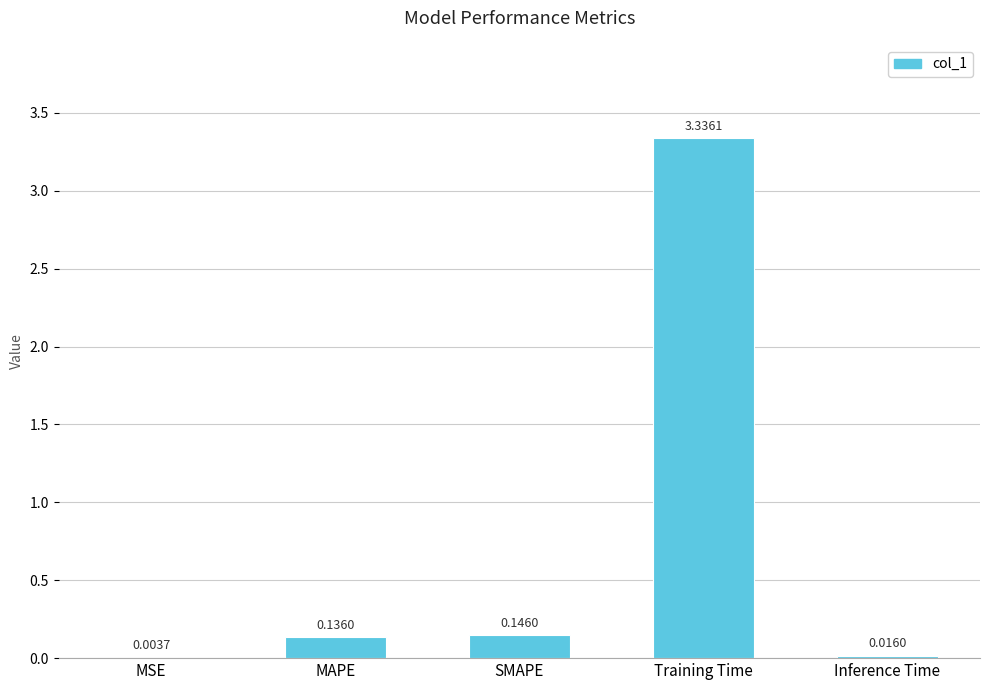

What is the sum of all values?

3.6